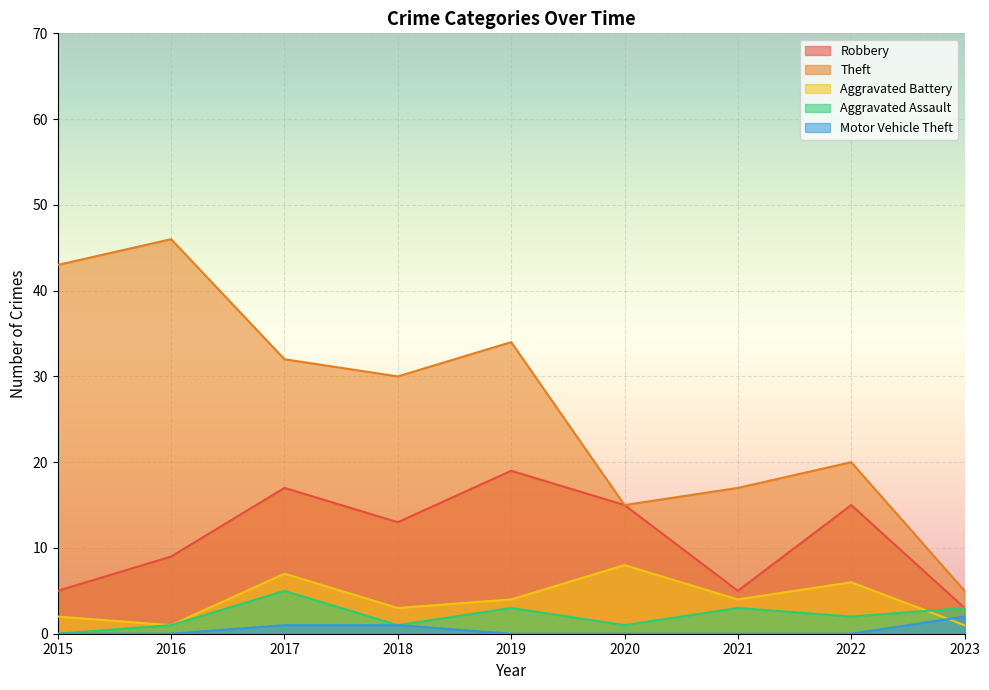

What is the difference between the maximum and minimum values in the Theft series?

41